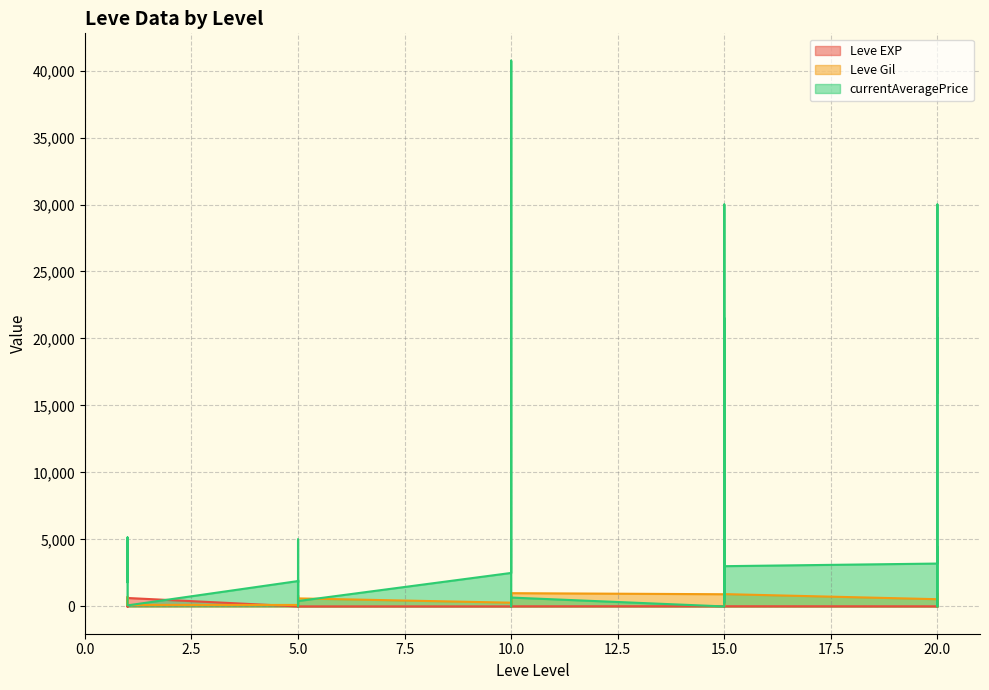

How many intersections are there between currentAveragePrice and Leve EXP?

10